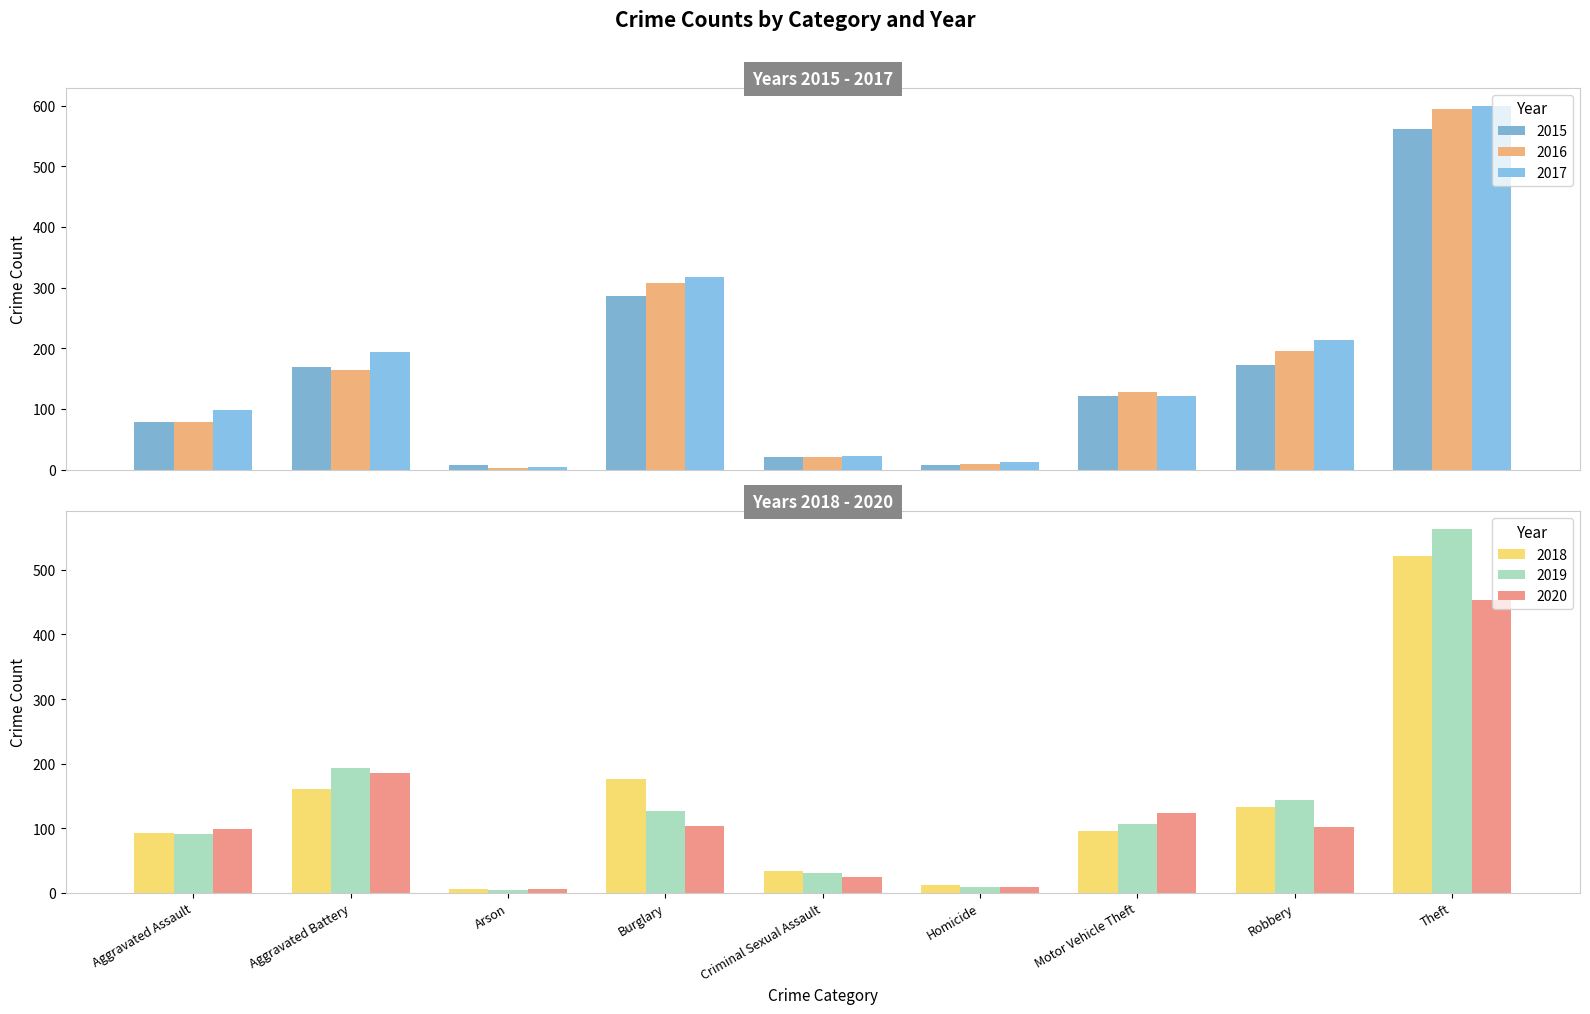

What position from the right is Homicide?

4